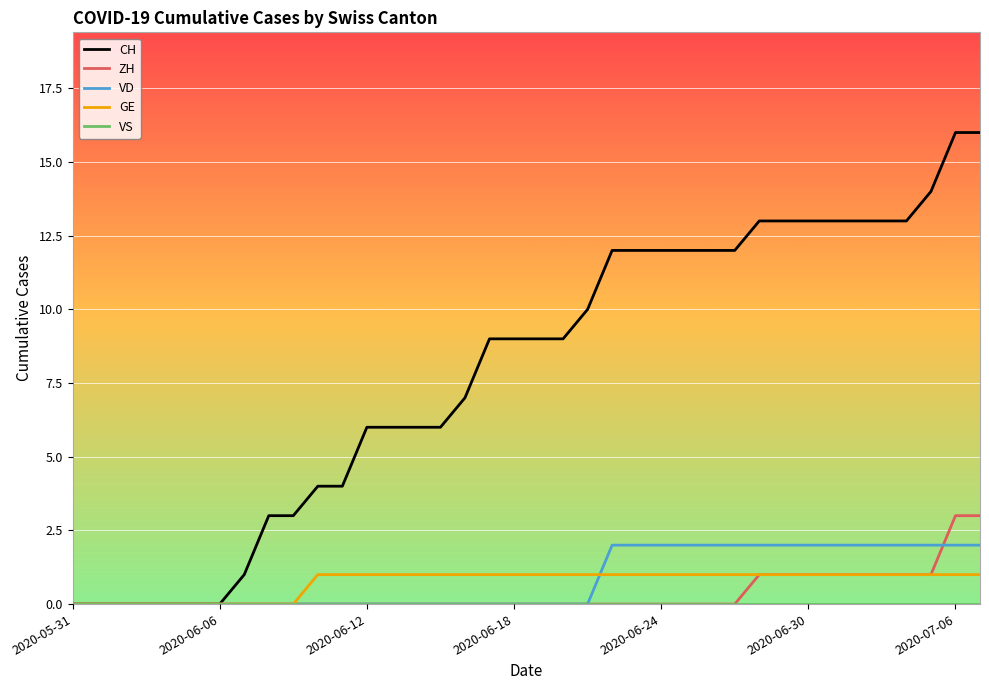

Which series has the largest total across all categories?

CH